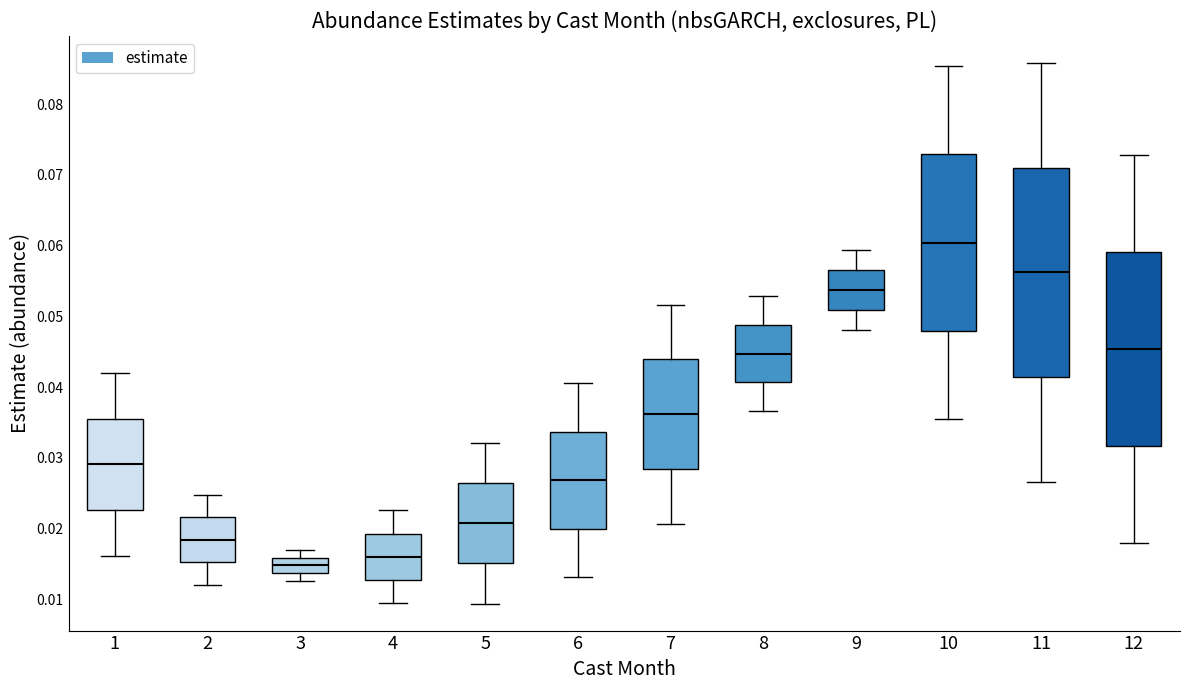

Reading left to right, read every box against the y-axis: the position of its median line, the range the box covers, and the ends of its whiskers. The values are not printed on the chart, so give them approximately, as read against the axis.

1: median 0.029, box 0.023 to 0.036, whiskers 0.016 to 0.042
2: median 0.018, box 0.015 to 0.022, whiskers 0.012 to 0.025
3: median 0.015, box 0.014 to 0.016, whiskers 0.013 to 0.017
4: median 0.016, box 0.013 to 0.019, whiskers 0.010 to 0.023
5: median 0.021, box 0.015 to 0.026, whiskers 0.009 to 0.032
6: median 0.027, box 0.020 to 0.034, whiskers 0.013 to 0.041
7: median 0.036, box 0.028 to 0.044, whiskers 0.021 to 0.052
8: median 0.045, box 0.041 to 0.049, whiskers 0.037 to 0.053
9: median 0.054, box 0.051 to 0.057, whiskers 0.048 to 0.059
10: median 0.060, box 0.048 to 0.073, whiskers 0.035 to 0.085
11: median 0.056, box 0.041 to 0.071, whiskers 0.027 to 0.086
12: median 0.045, box 0.032 to 0.059, whiskers 0.018 to 0.073